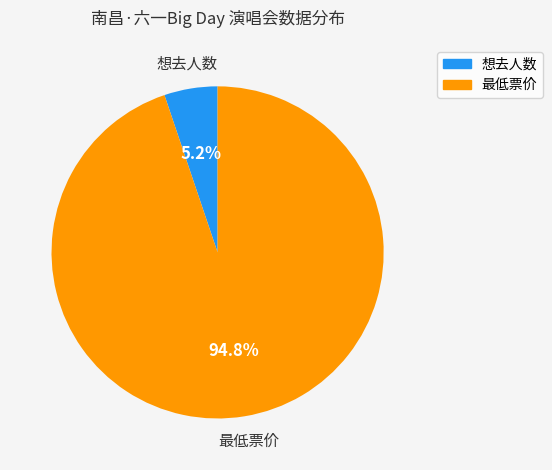

Which slice is the smallest?

想去人数